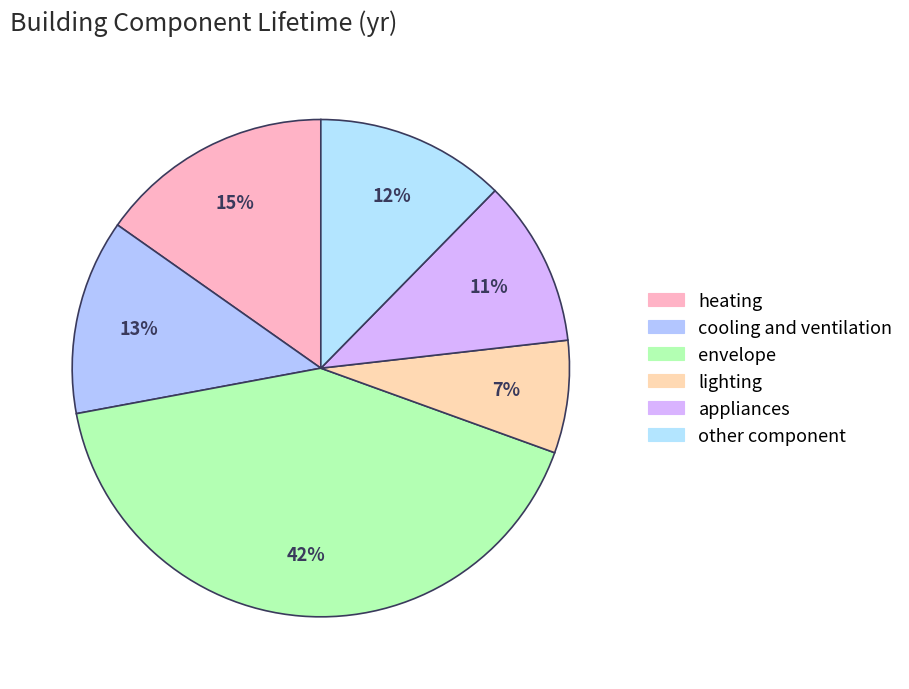

The envelope slice represents 42% of the pie. True or false?

True